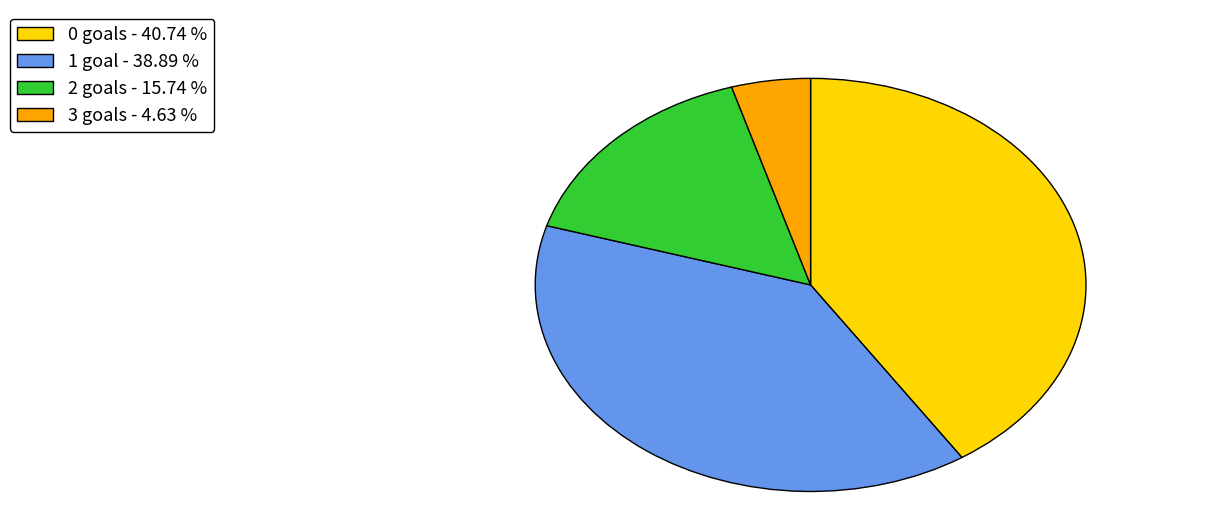

How many slices are in this pie chart?

4